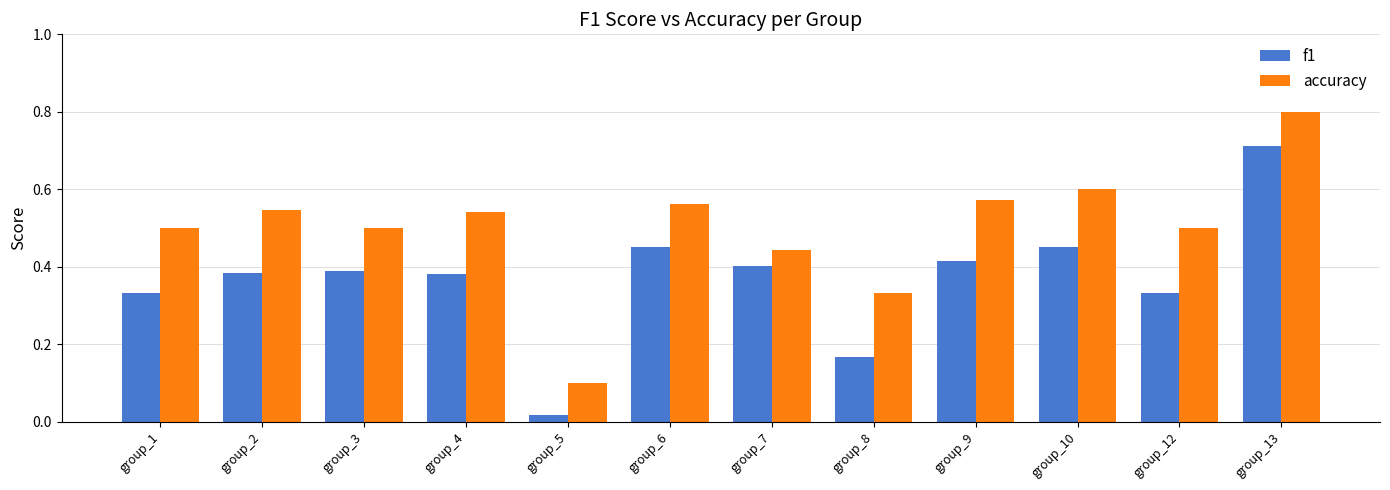

Which series has the largest range (max minus min)?

accuracy